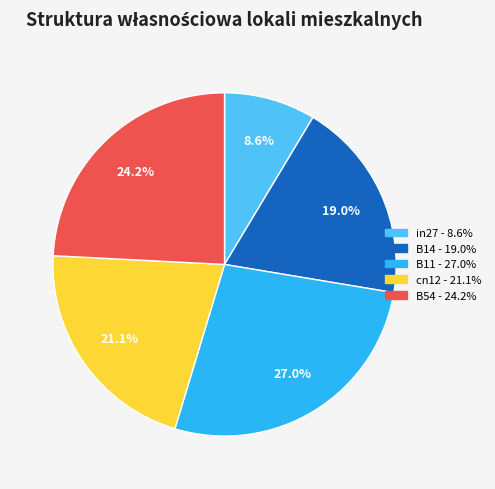

How many segments does this pie chart have?

5